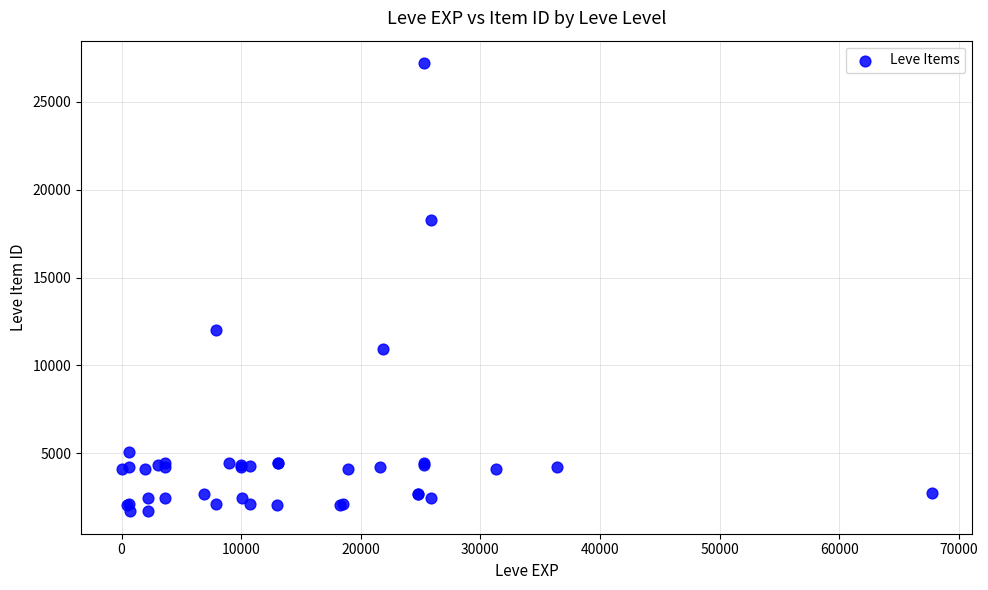

What Y value in the scatter plot is closest to 14448?

12018